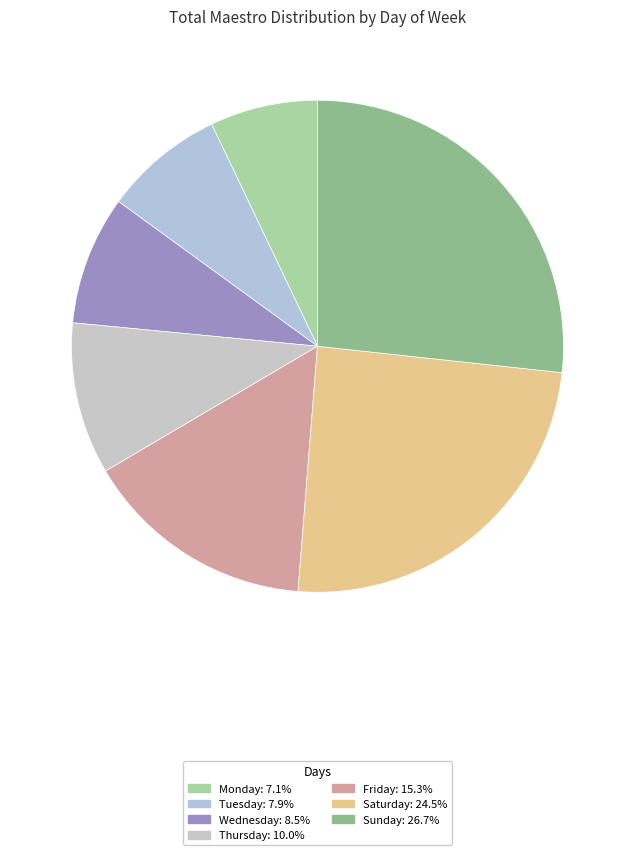

What is the total percentage of Friday and Tuesday?

23.2%